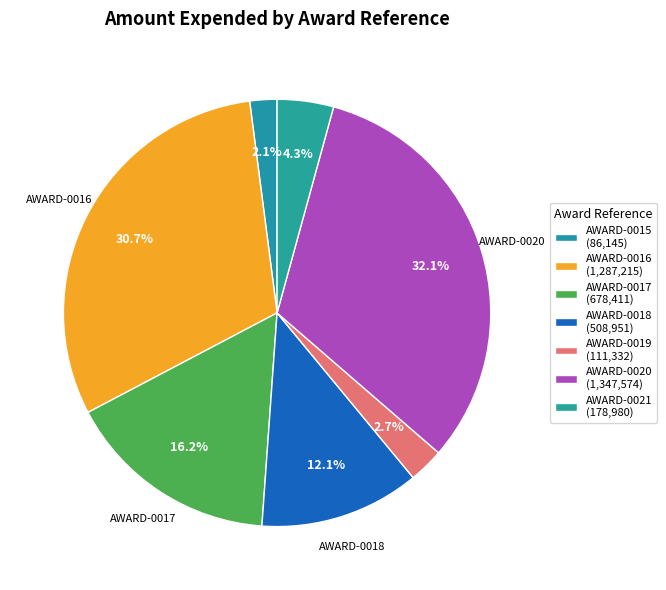

The AWARD-0018 slice represents 20% of the pie. True or false?

False